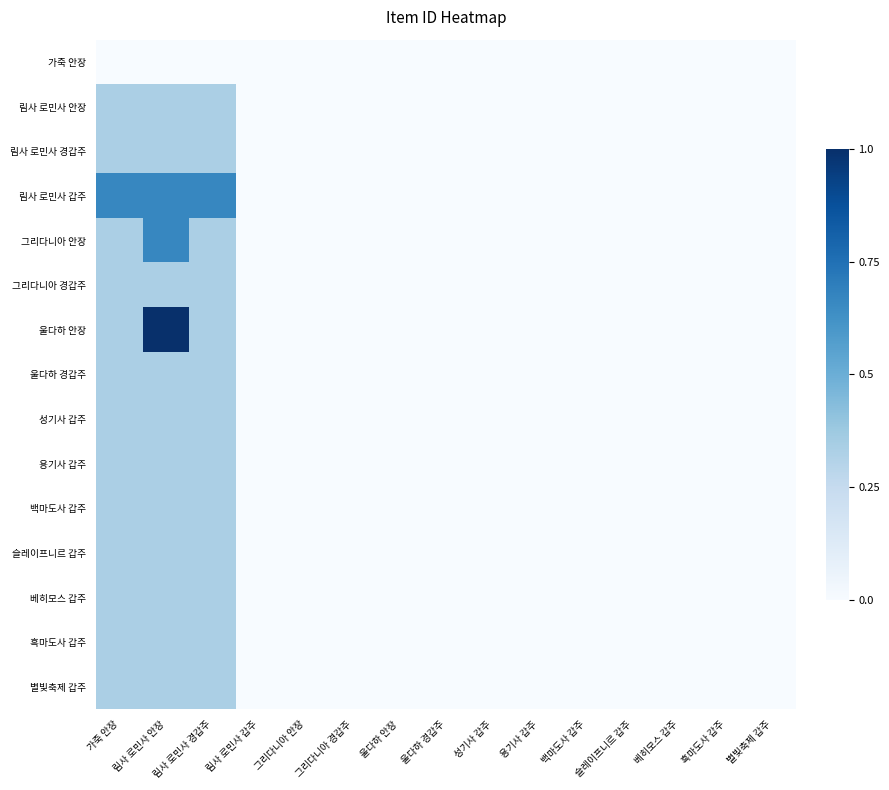

Count the number of categories in the chart.

15